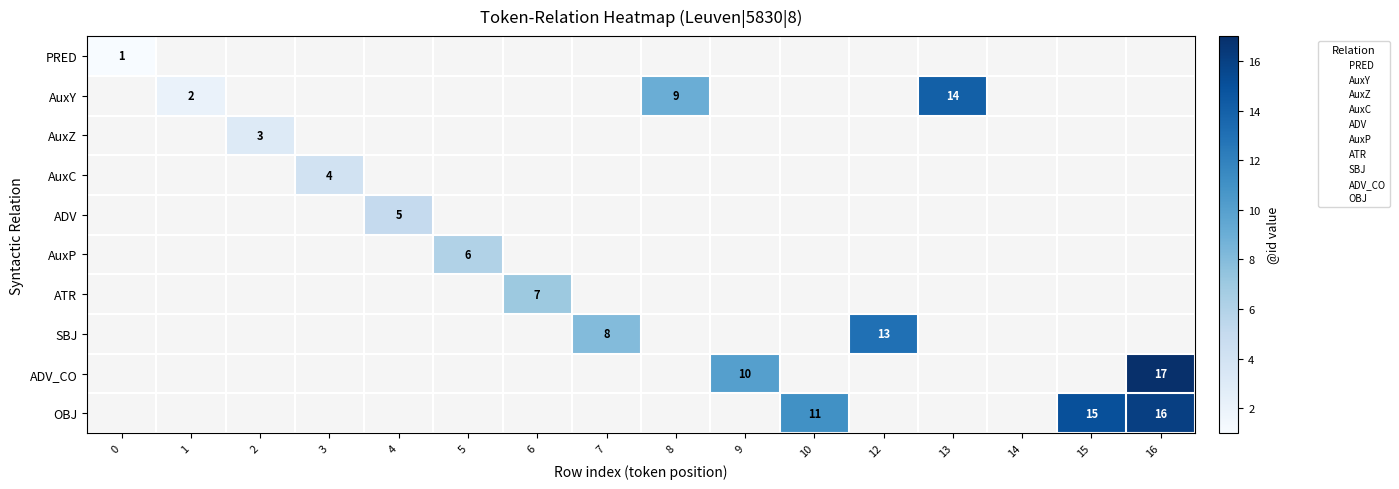

At 13, list the series in order from smallest to largest.

PRED, AuxZ, AuxC, ADV, AuxP, ATR, SBJ, ADV_CO, OBJ, AuxY